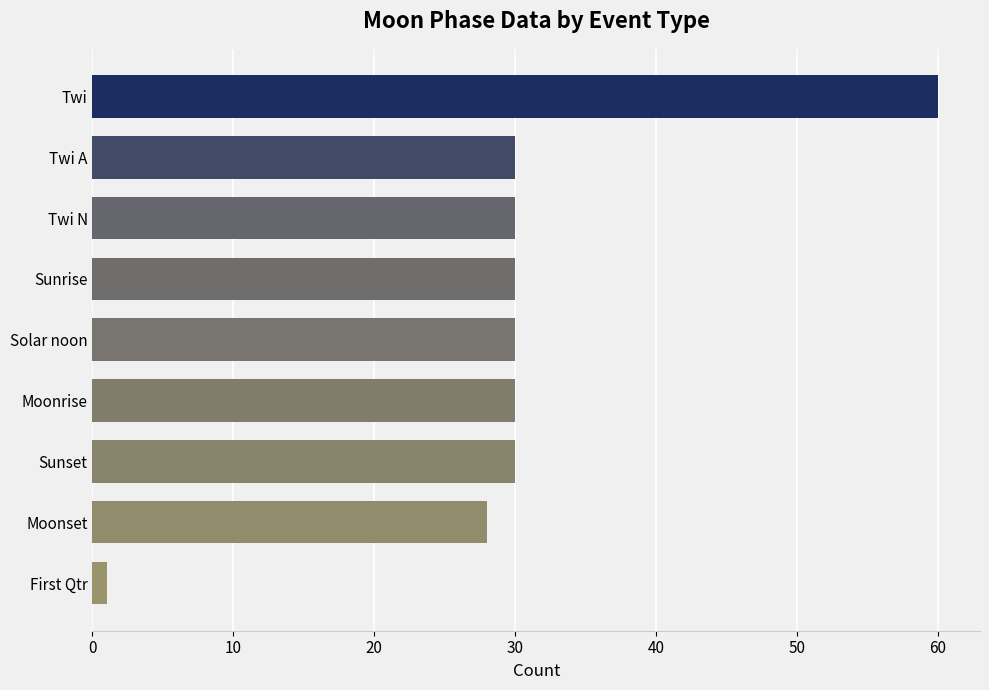

Reading bottom to top, list all the values displayed in this chart.

1	28	30	30	30	30	30	30	60